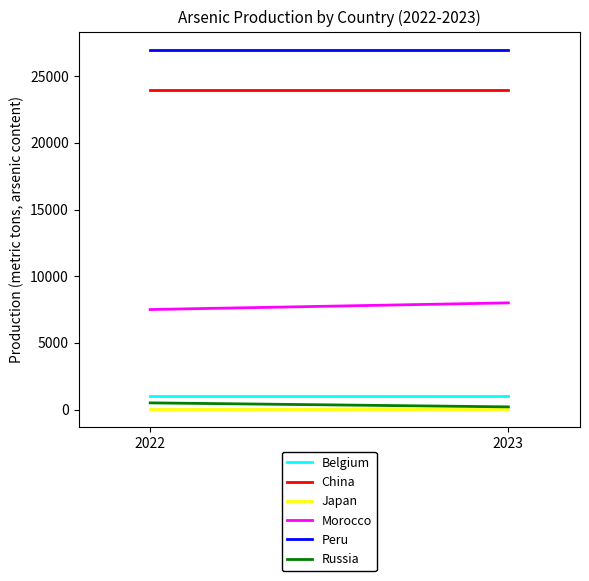

Rank the categories by Peru value from highest to lowest.

2022, 2023